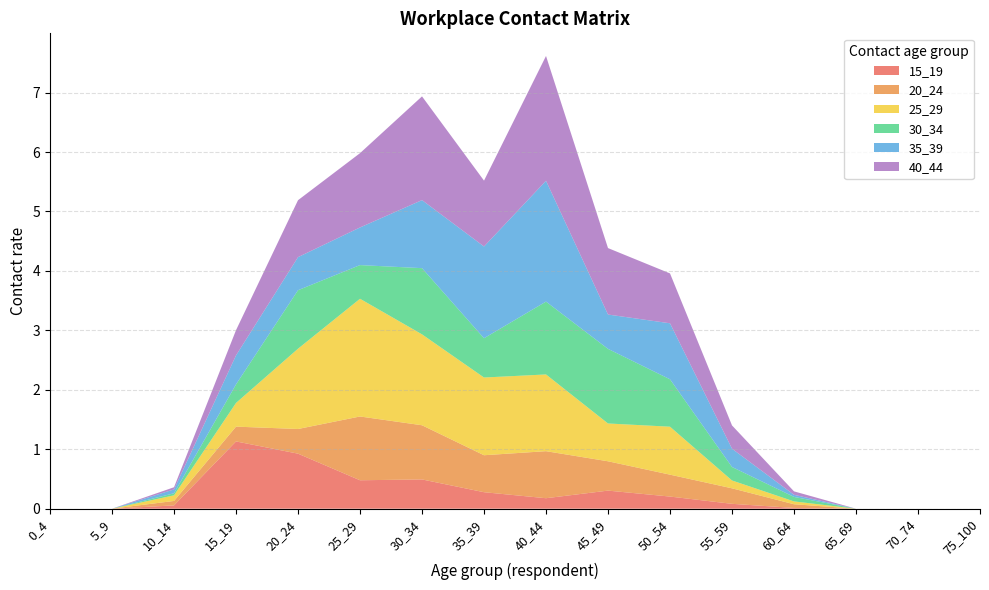

Reading right to left, extract all data points from this chart.

15_19: 75_100=0.0	70_74=0.0	65_69=0.0	60_64=0.0	55_59=0.1	50_54=0.2	45_49=0.3	40_44=0.2	35_39=0.3	30_34=0.5	25_29=0.5	20_24=0.9	15_19=1.1	10_14=0.1	5_9=0.0	0_4=0.0
20_24: 75_100=0.0	70_74=0.0	65_69=0.0	60_64=0.1	55_59=0.3	50_54=0.4	45_49=0.5	40_44=0.8	35_39=0.6	30_34=0.9	25_29=1.1	20_24=0.4	15_19=0.2	10_14=0.1	5_9=0.0	0_4=0.0
25_29: 75_100=0.0	70_74=0.0	65_69=0.0	60_64=0.0	55_59=0.1	50_54=0.8	45_49=0.6	40_44=1.3	35_39=1.3	30_34=1.5	25_29=2.0	20_24=1.4	15_19=0.4	10_14=0.1	5_9=0.0	0_4=0.0
30_34: 75_100=0.0	70_74=0.0	65_69=0.0	60_64=0.1	55_59=0.2	50_54=0.8	45_49=1.3	40_44=1.2	35_39=0.7	30_34=1.1	25_29=0.6	20_24=1.0	15_19=0.3	10_14=0.0	5_9=0.0	0_4=0.0
35_39: 75_100=0.0	70_74=0.0	65_69=0.0	60_64=0.0	55_59=0.3	50_54=0.9	45_49=0.6	40_44=2.0	35_39=1.5	30_34=1.1	25_29=0.6	20_24=0.6	15_19=0.5	10_14=0.1	5_9=0.0	0_4=0.0
40_44: 75_100=0.0	70_74=0.0	65_69=0.0	60_64=0.1	55_59=0.4	50_54=0.8	45_49=1.1	40_44=2.1	35_39=1.1	30_34=1.7	25_29=1.2	20_24=1.0	15_19=0.4	10_14=0.0	5_9=0.0	0_4=0.0